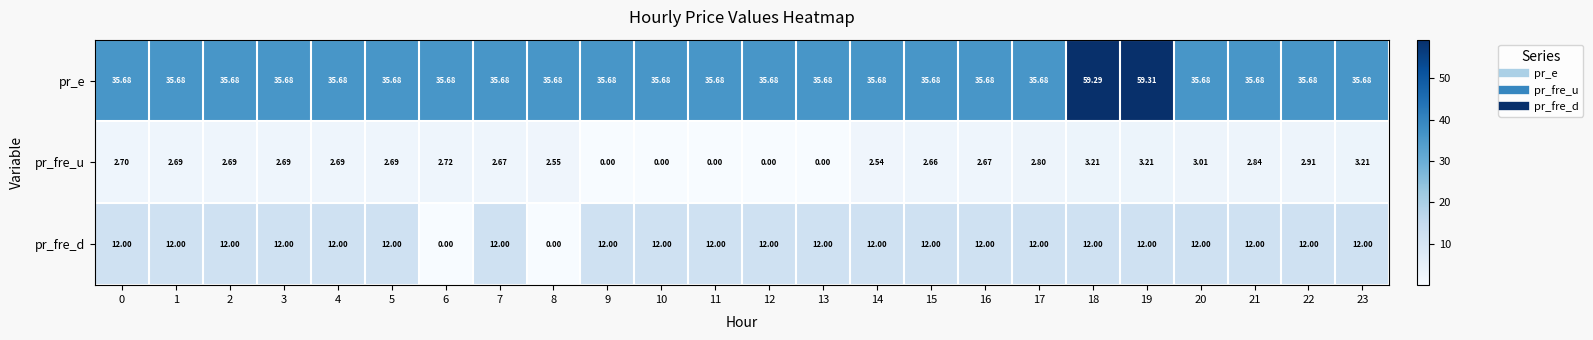

Is the value of pr_fre_d at 23 greater than the value of pr_e at 23?

No